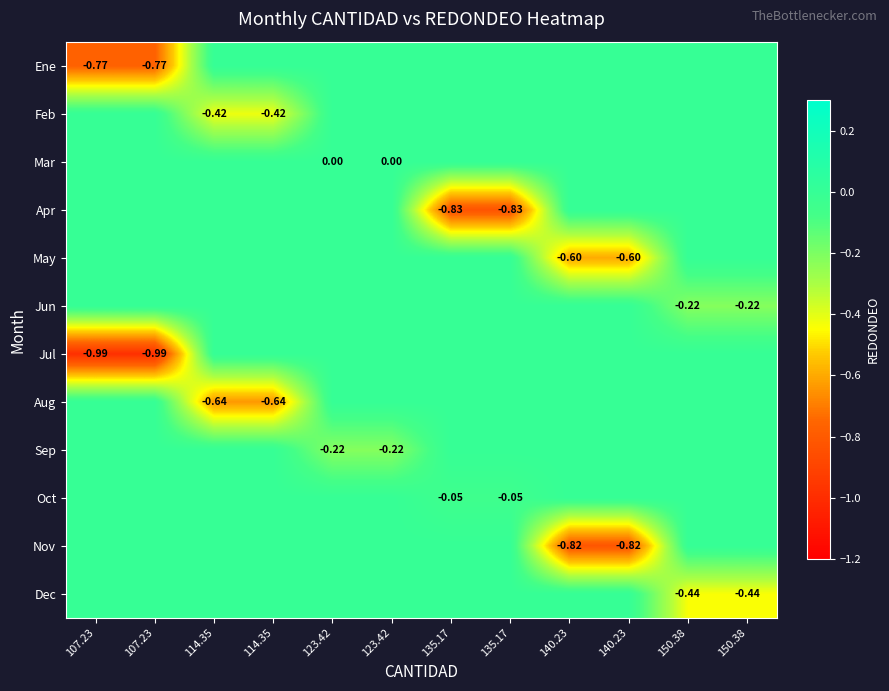

Count the number of categories in the chart.

12